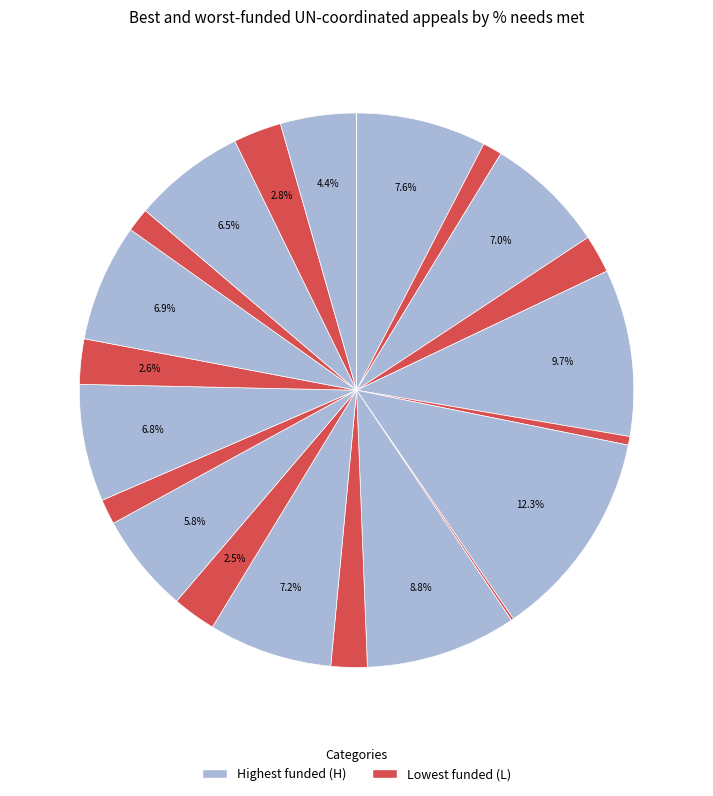

How many segments does this pie chart have?

22